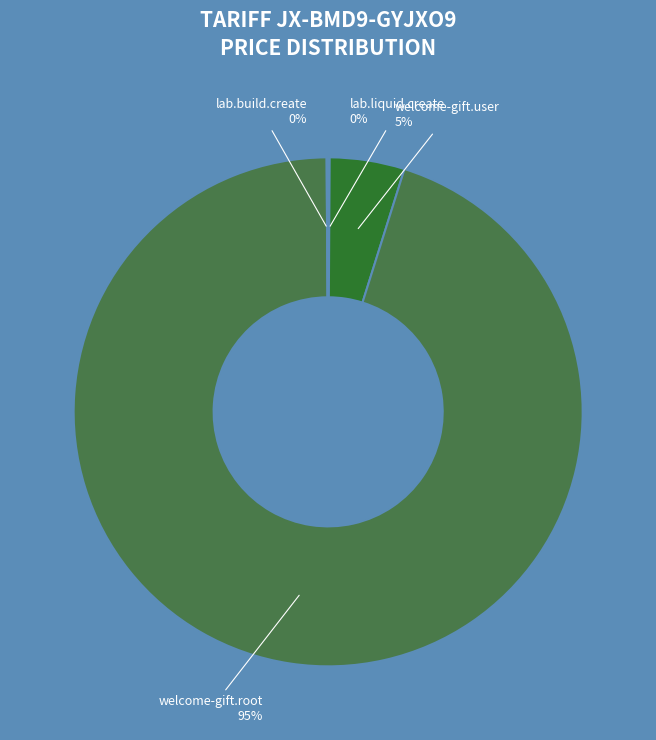

Does welcome-gift.root represent more than half of the total?

Yes